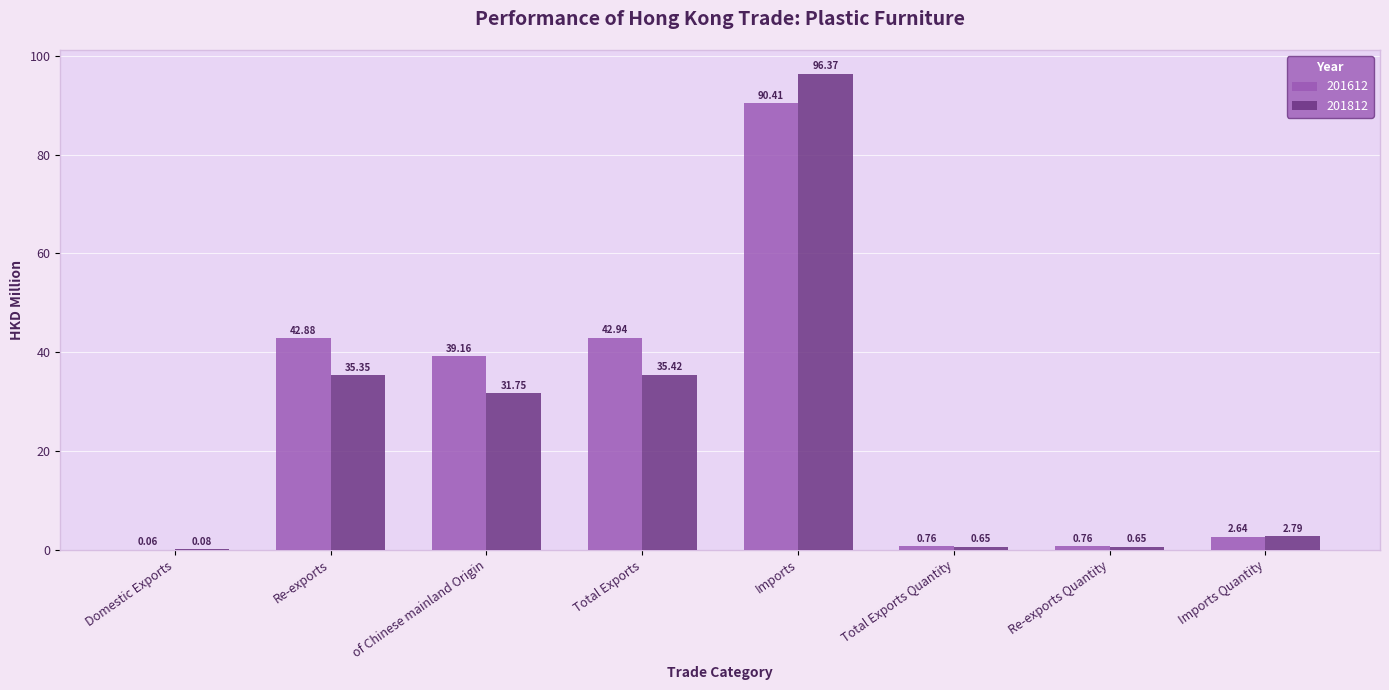

What is the total value across all series at of Chinese mainland Origin?

70.9